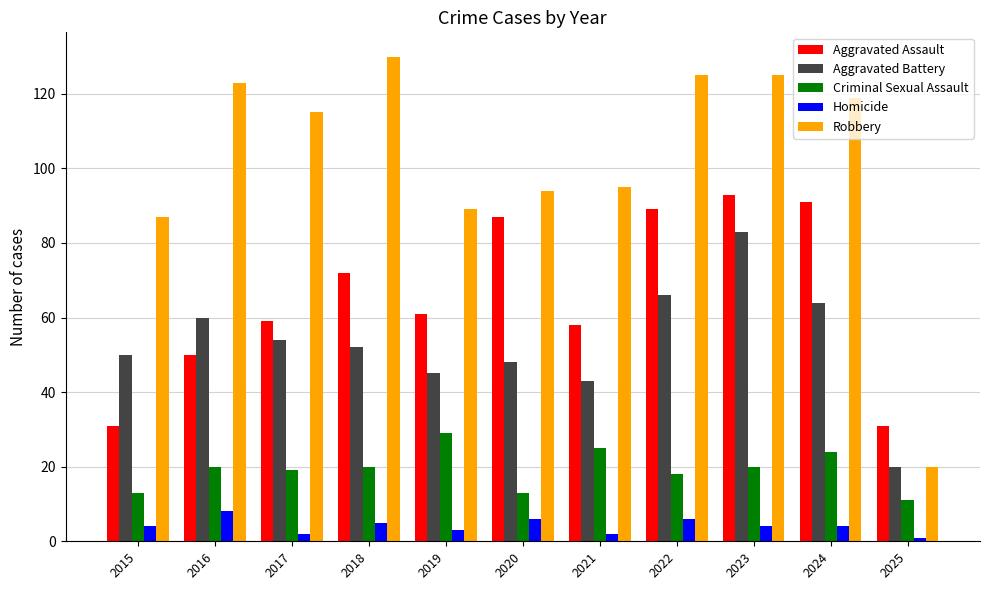

How many series are shown in this chart?

5